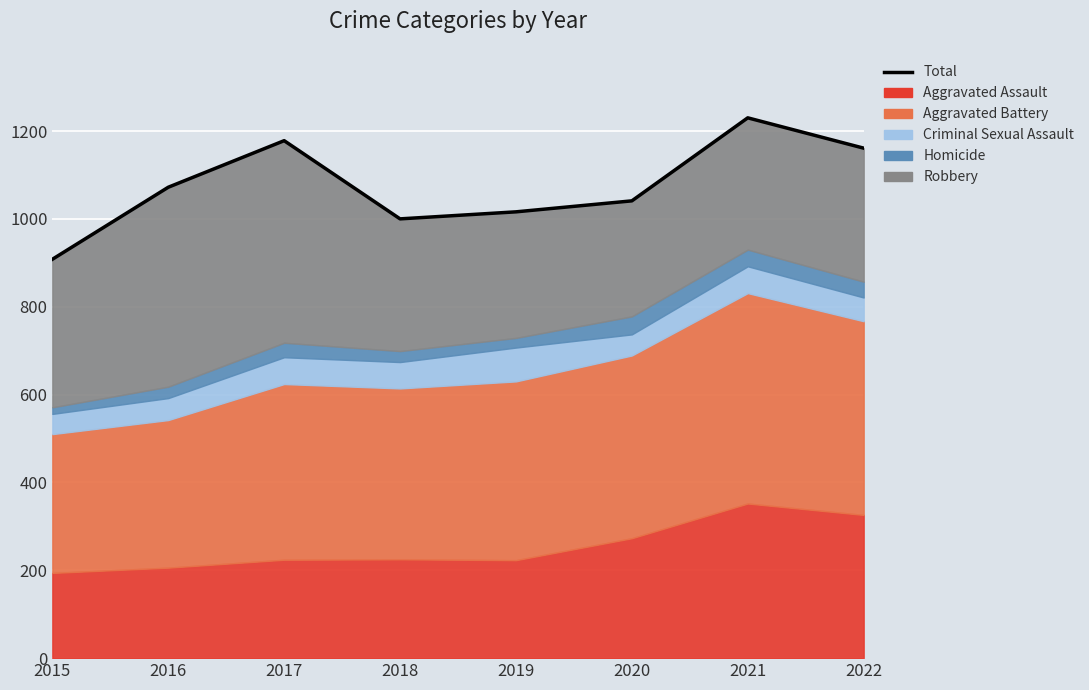

What is the approximate value at 2019, to the nearest 5?

1015